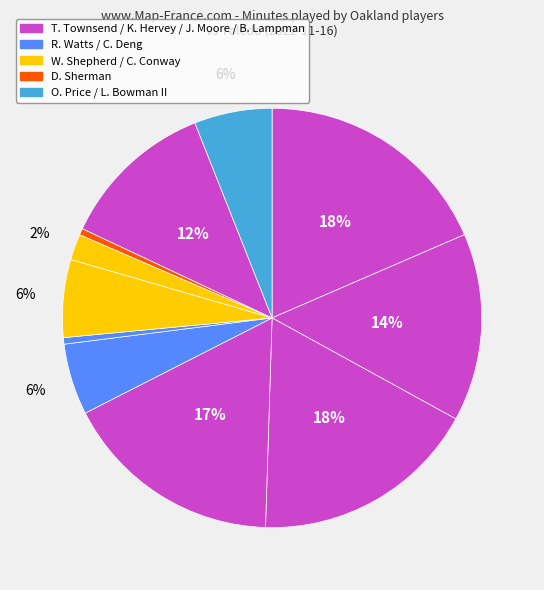

Which slice is the largest?

T. Townsend